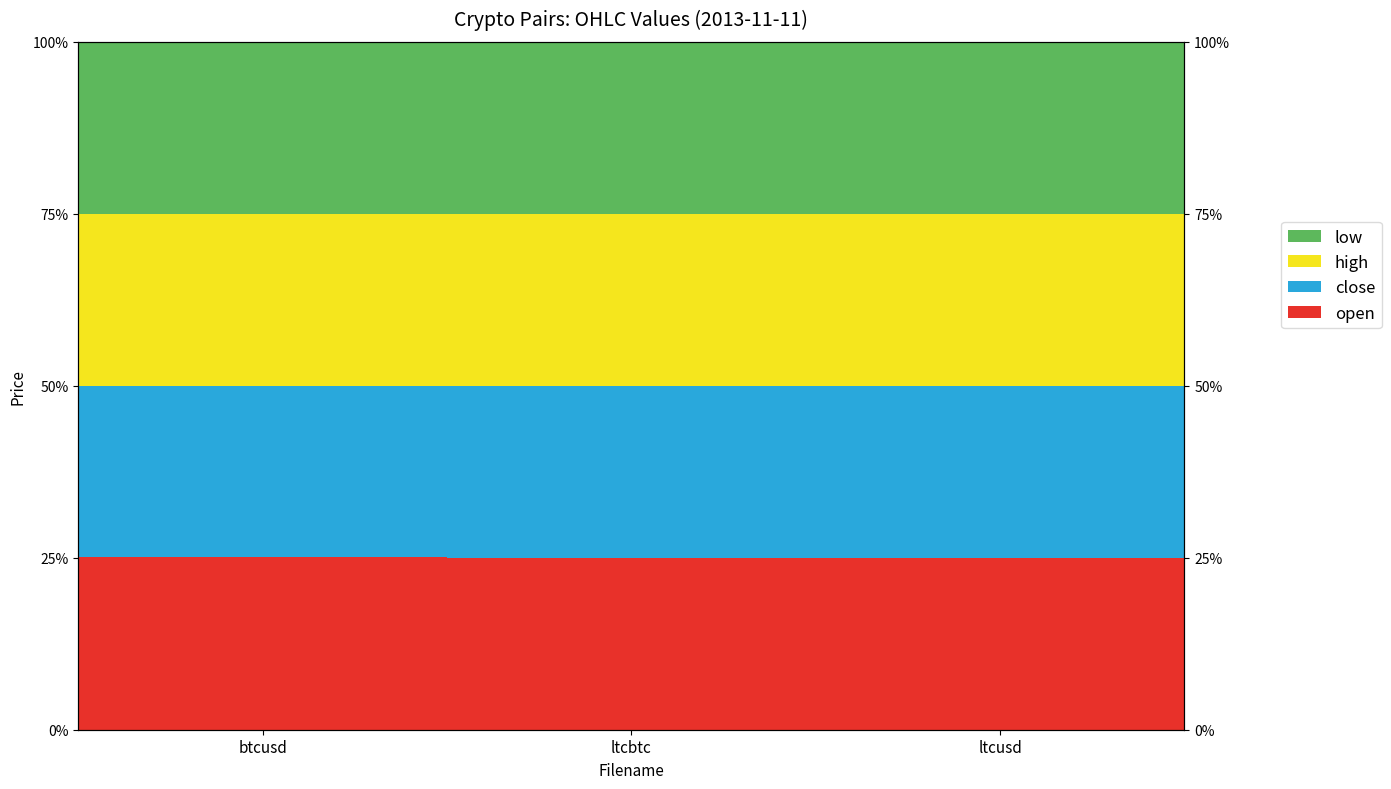

Which series has the largest total across all categories?

high